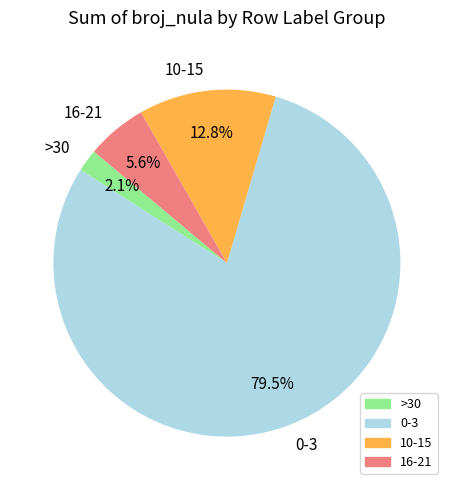

Does 10-15 represent more than half of the total?

No